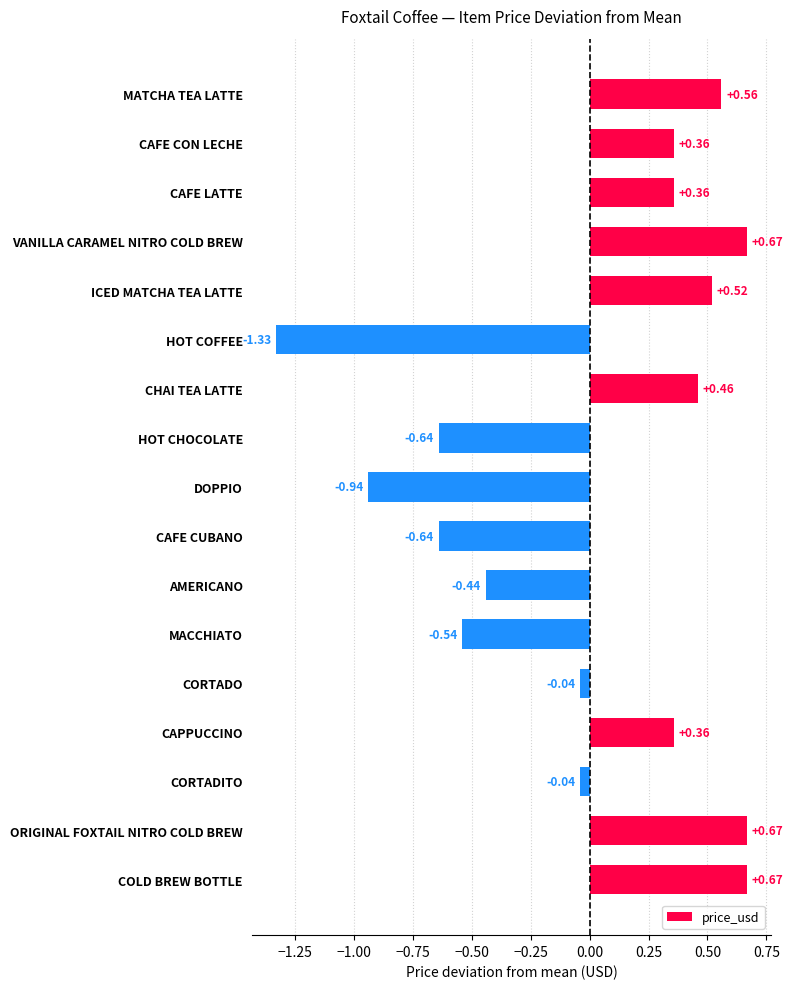

Which has a higher value, CHAI TEA LATTE or CORTADITO?

CHAI TEA LATTE